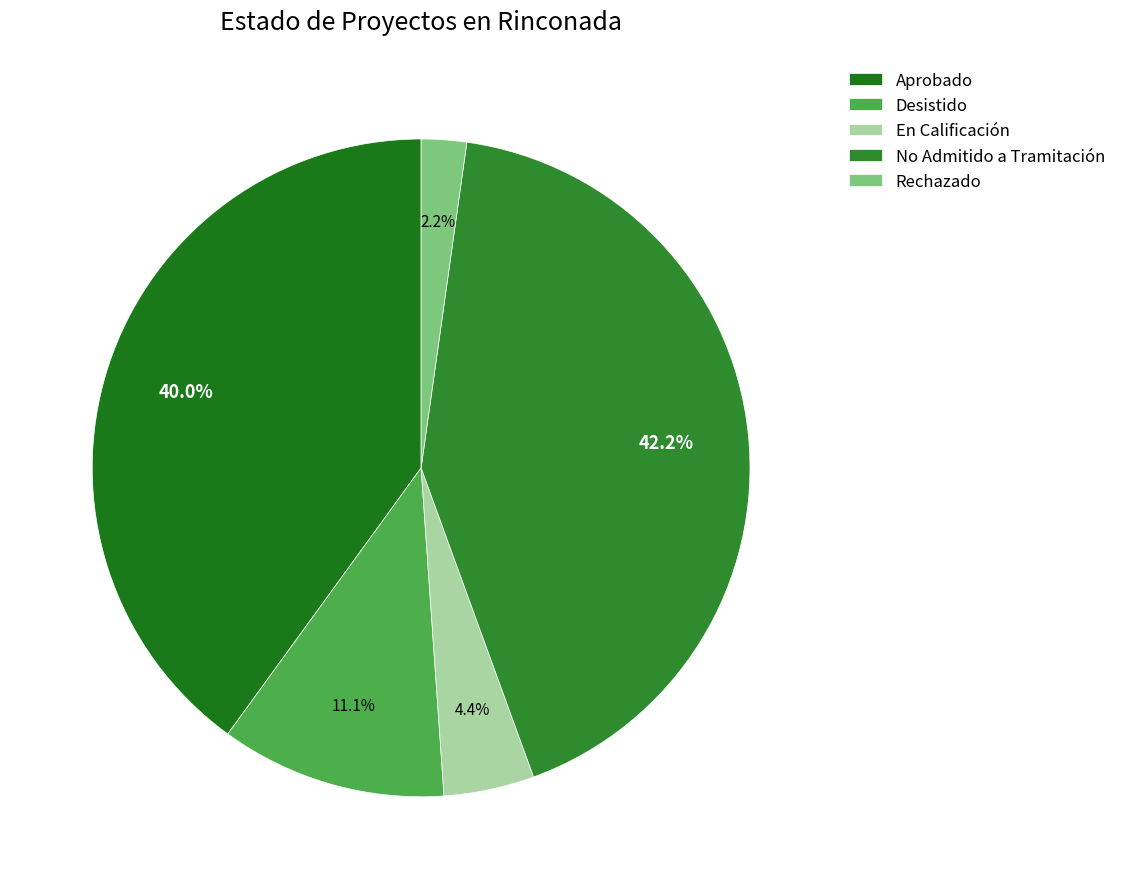

What percentage is the Desistido slice, to the nearest percent?

11%